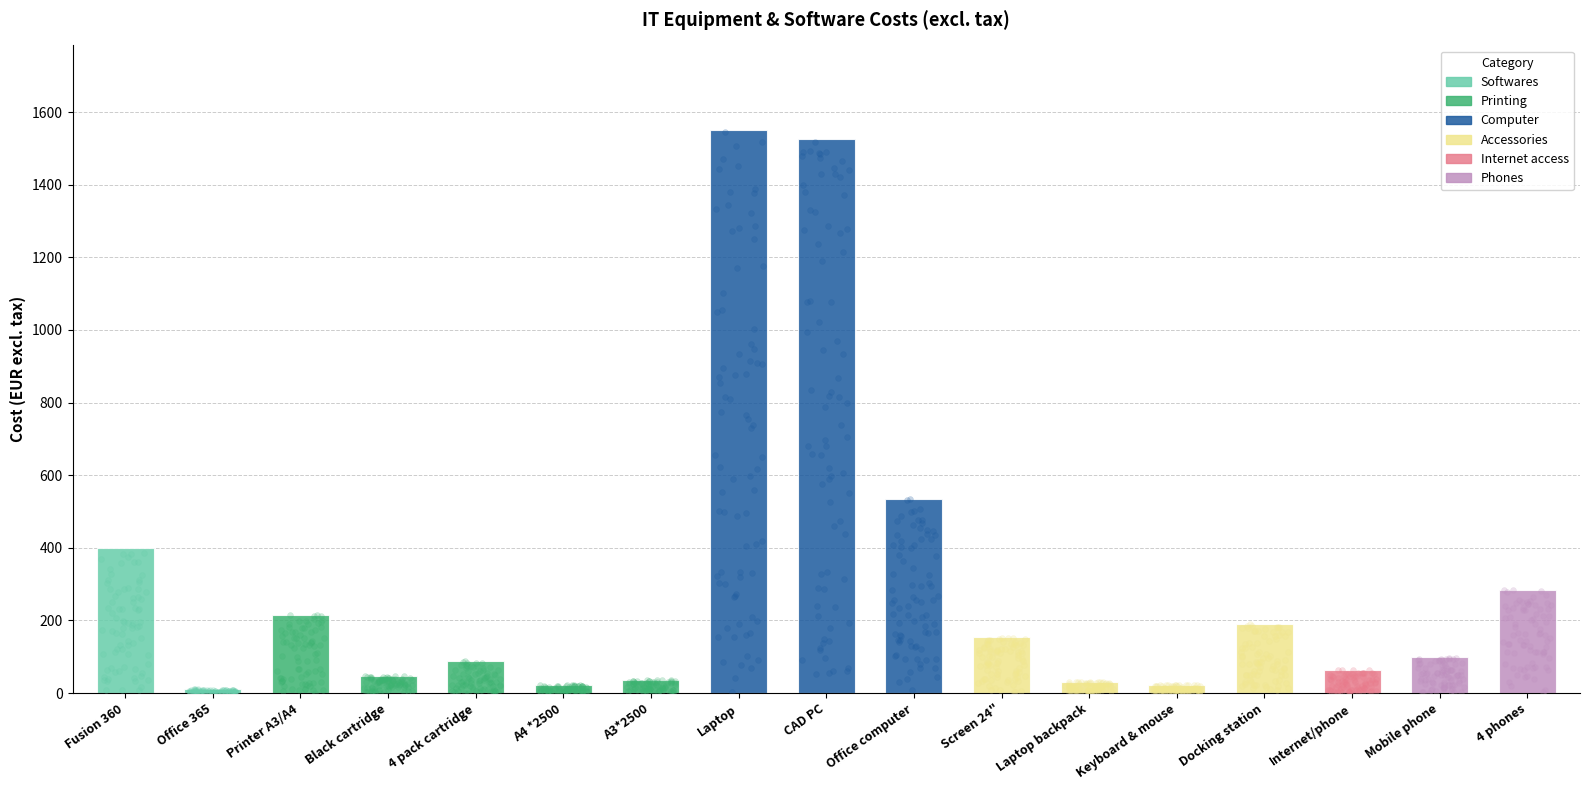

What is the change in value from Printer A3/A4 to Screen 24"?

-61.6